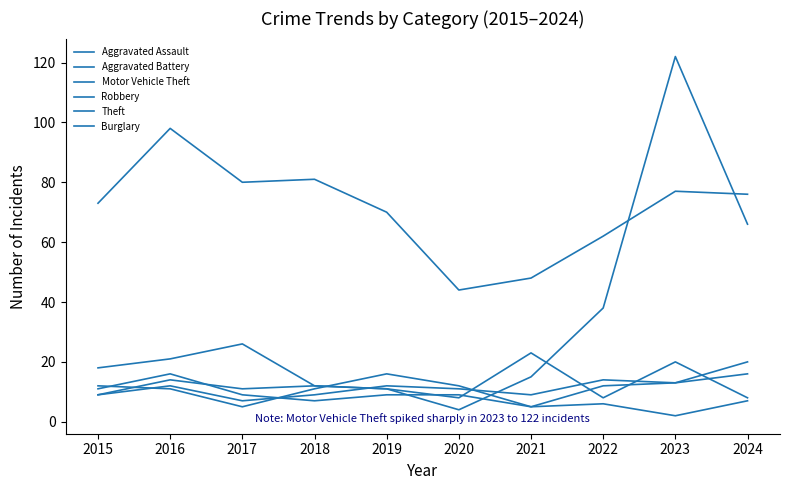

Is it true that Motor Vehicle Theft equals 113 at 2024?

False